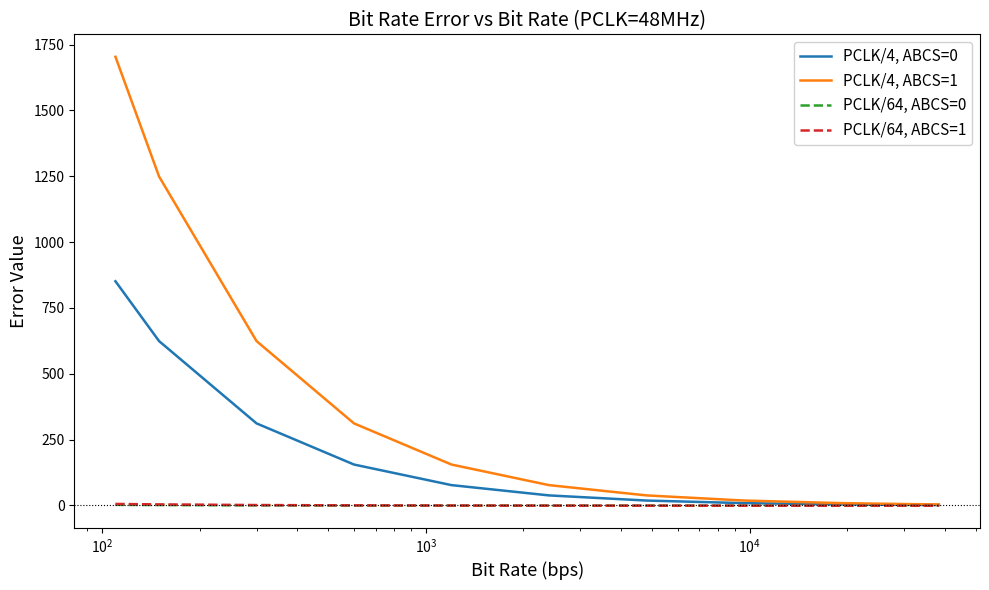

Rank the series by their maximum value, from highest to lowest.

PCLK/4, ABCS=1, PCLK/4, ABCS=0, PCLK/64, ABCS=1, PCLK/64, ABCS=0